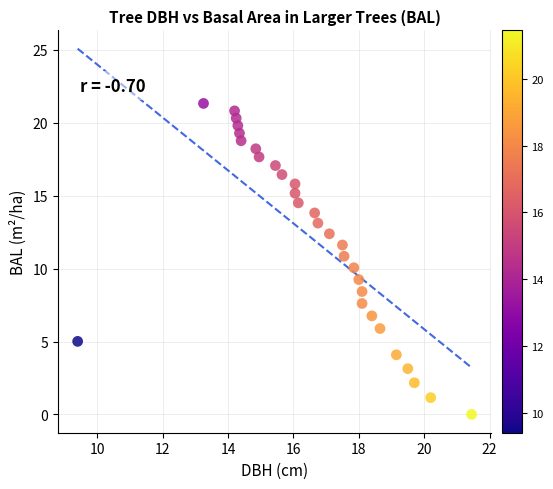

What is the range of Y values (max minus min)?

21.3